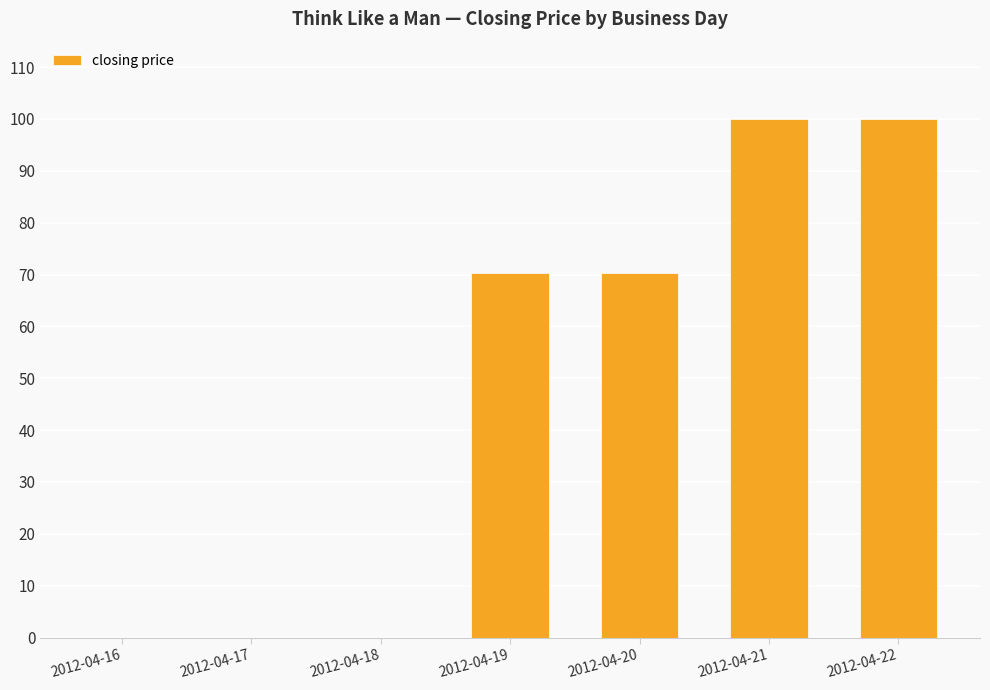

What is the maximum value shown in the chart?

99.9